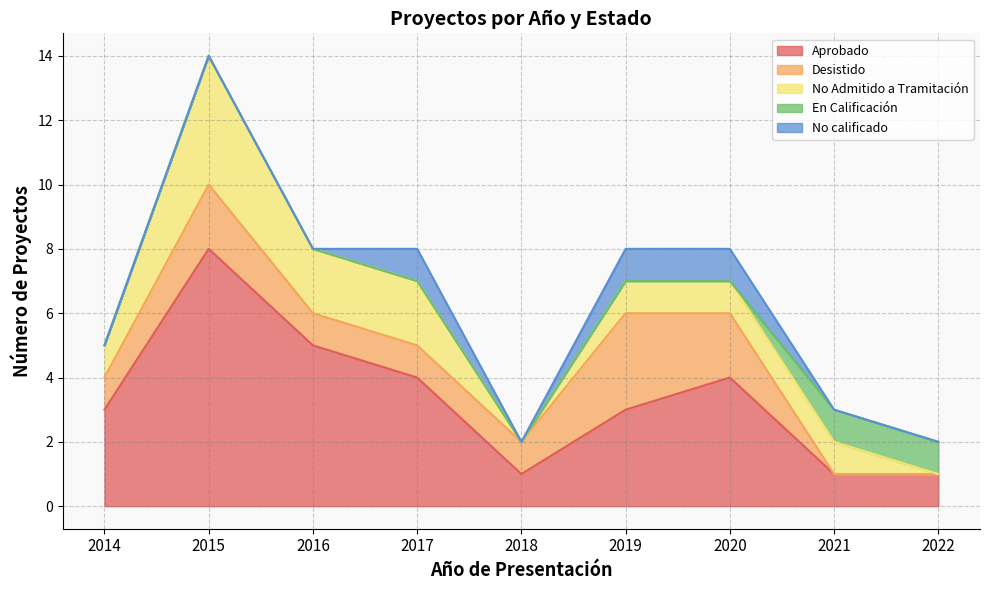

Where do Desistido and No Admitido a Tramitación first cross each other?

2017 and 2018